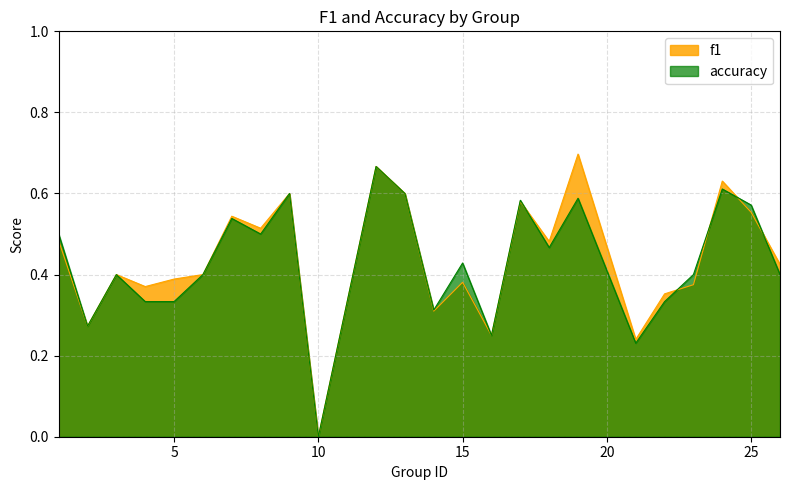

Does the chart have visible grid lines?

Yes